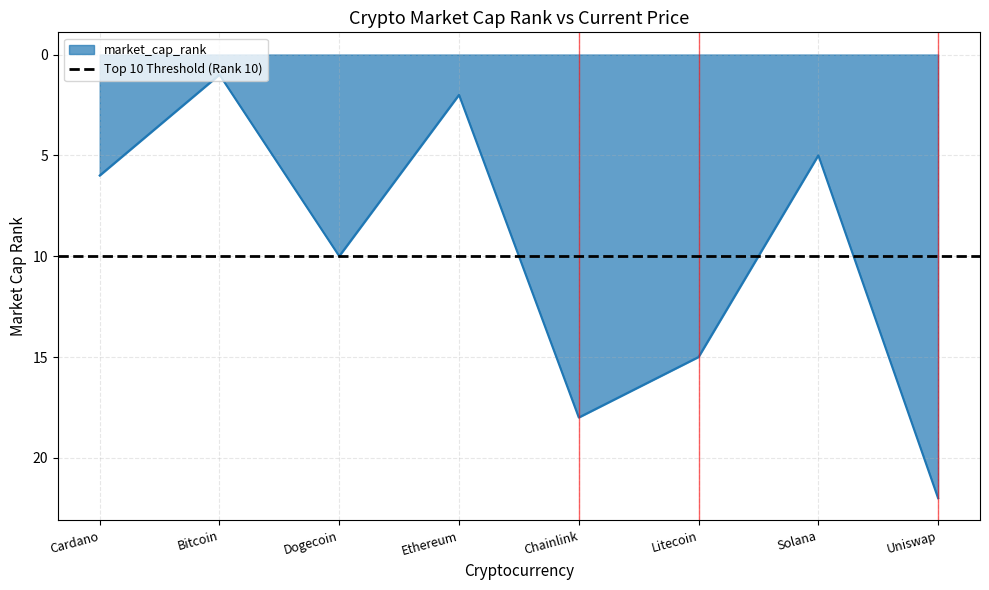

At which category does the chart reach its peak across all series?

Uniswap